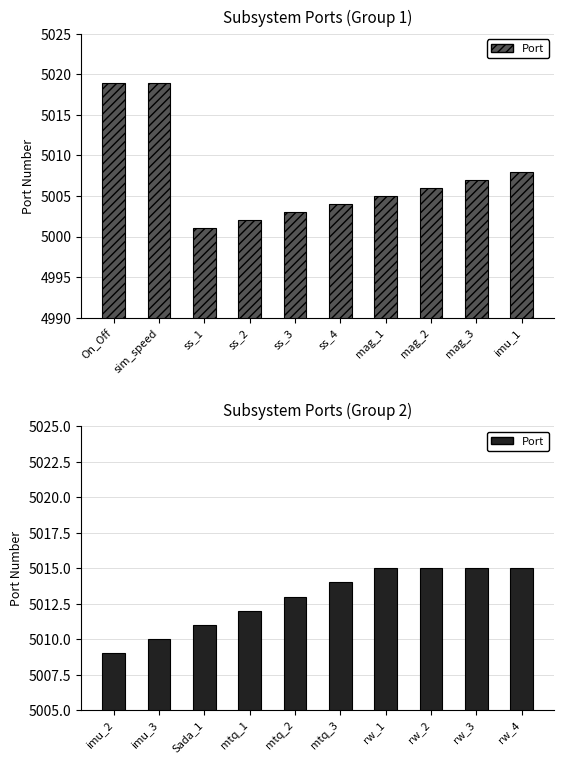

What is the difference between the maximum and second lowest values?

5